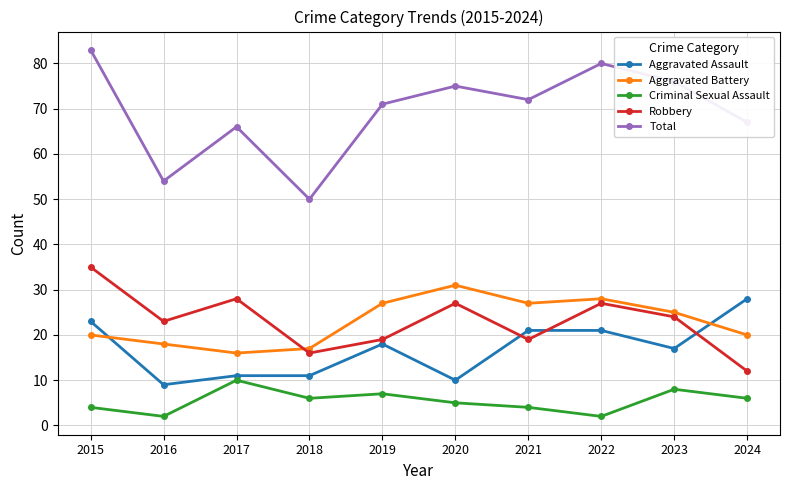

How many Criminal Sexual Assault values are between 4 and 7?

6